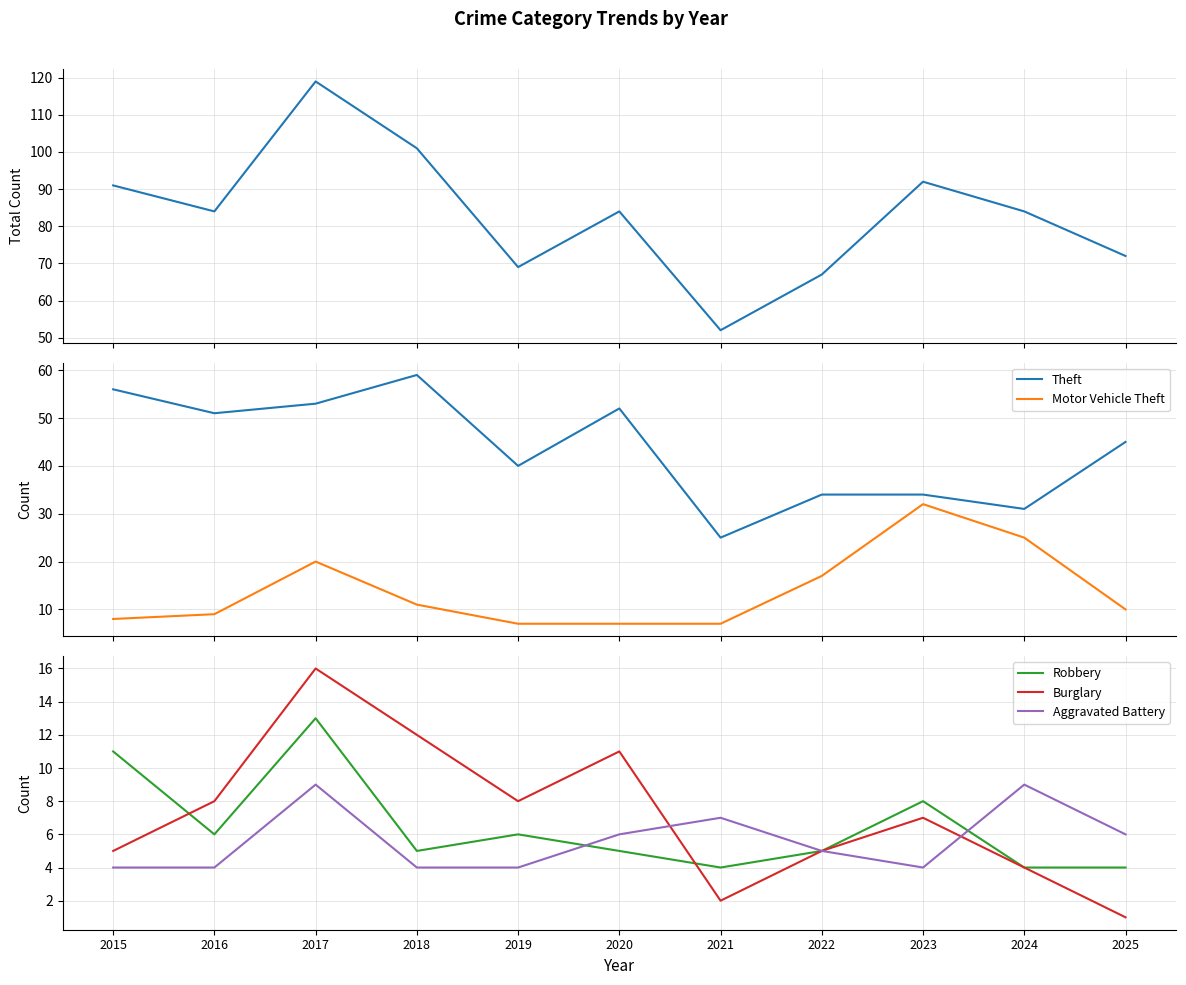

Rank the categories by Burglary value from lowest to highest.

2025, 2021, 2024, 2015, 2022, 2023, 2016, 2019, 2020, 2018, 2017